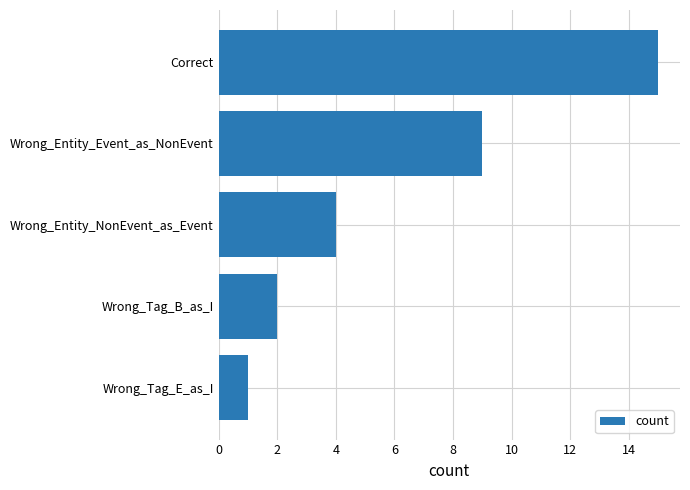

How many data points are less than 4?

2